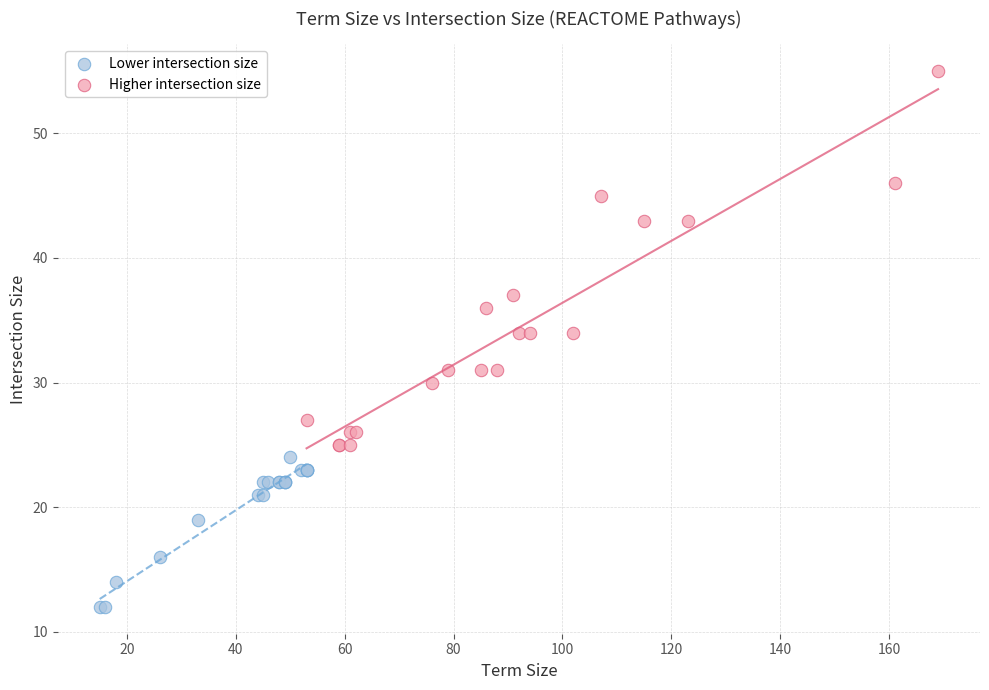

Which series contains the highest Y value?

Higher intersection size